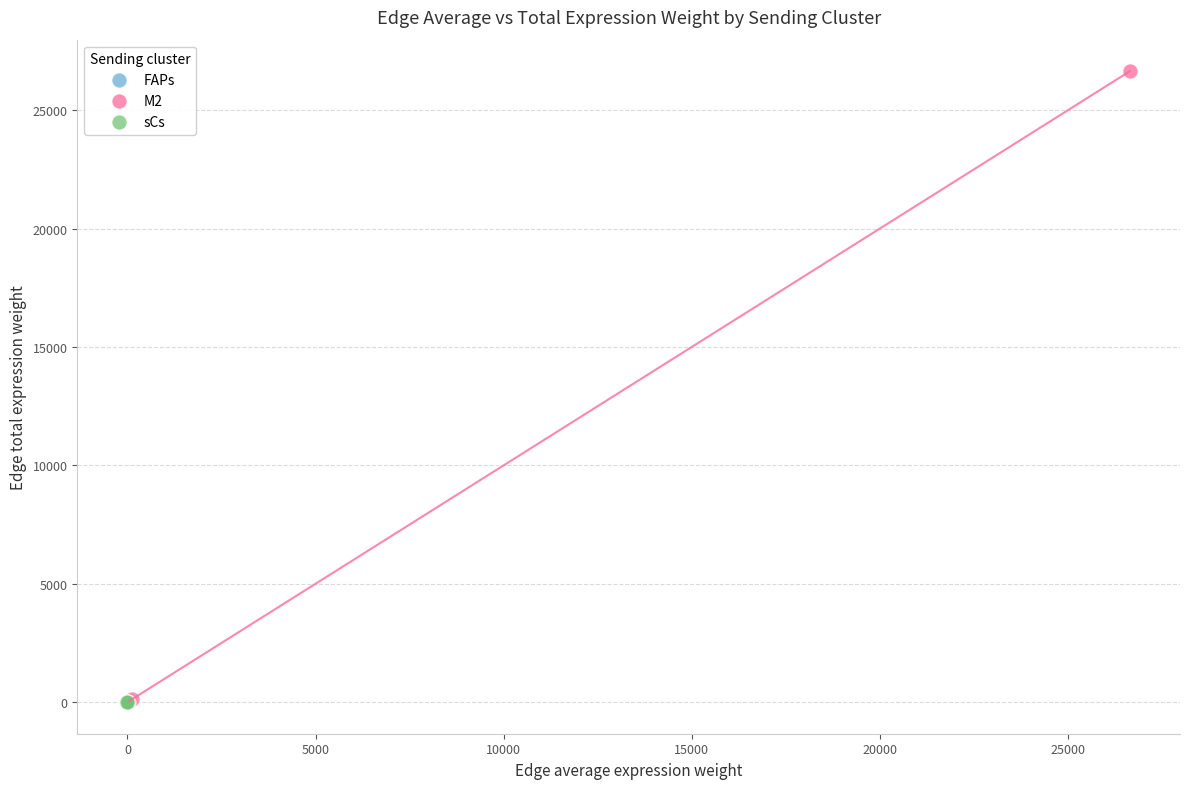

Which series reaches the maximum Y coordinate?

M2